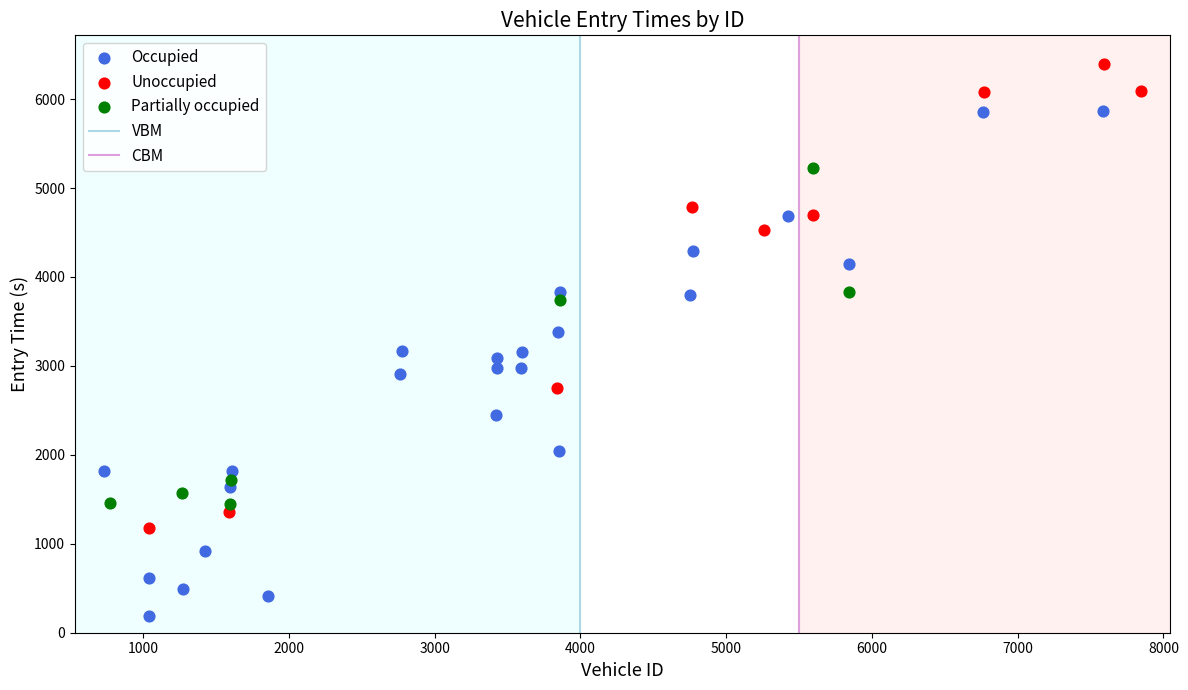

Which series has the largest Y range (max minus min)?

Occupied